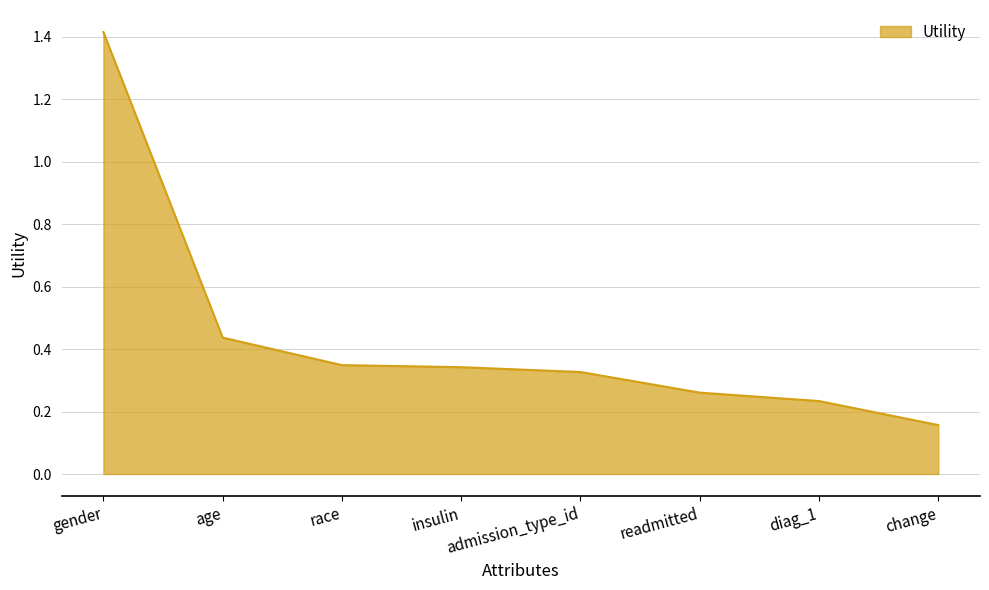

Where is the data nearest to the value 0?

change